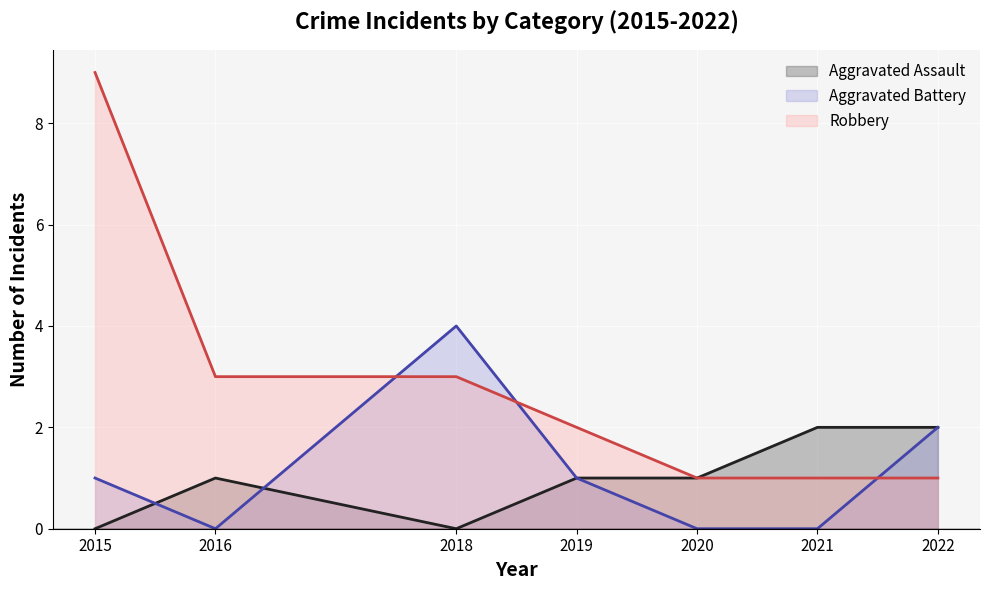

Which category has the highest value in the Robbery series?

2015